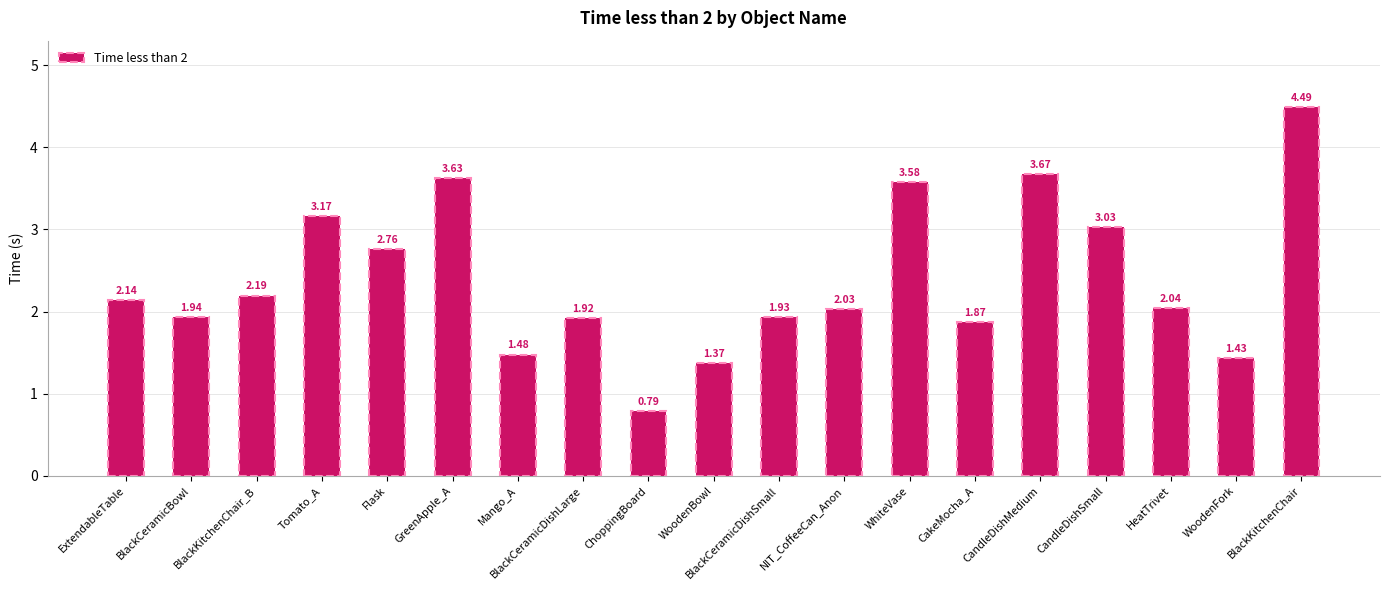

What is the greatest value displayed?

4.5